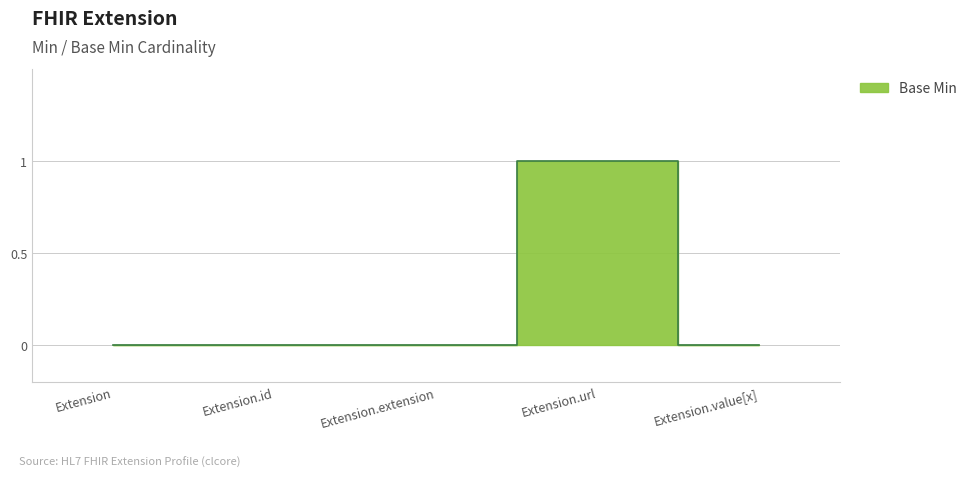

Reading right to left, list all the values displayed in this chart.

0	1	0	0	0